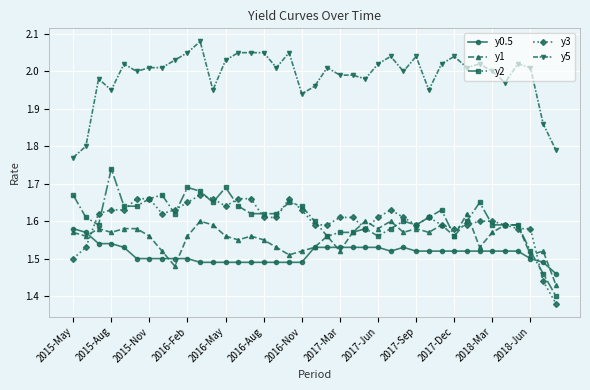

True or false: y2 and y5 cross at least once.

False